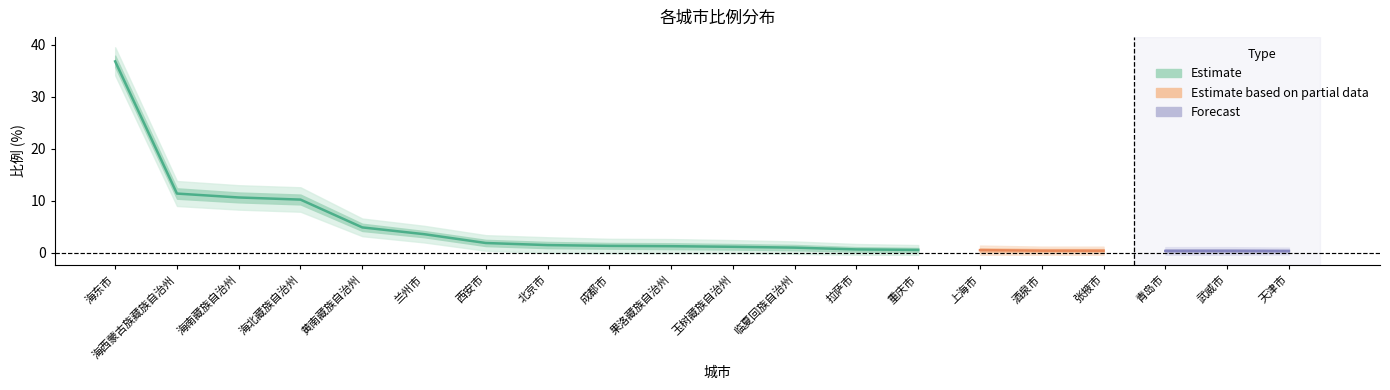

What is the average value?

4.5